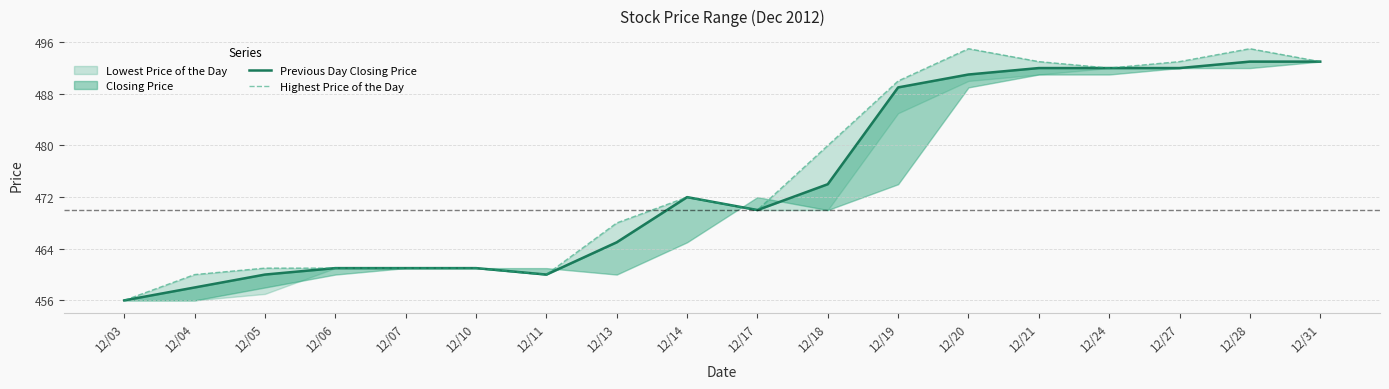

The value of Previous Day Closing Price at 12/04 is 458. True or false?

True